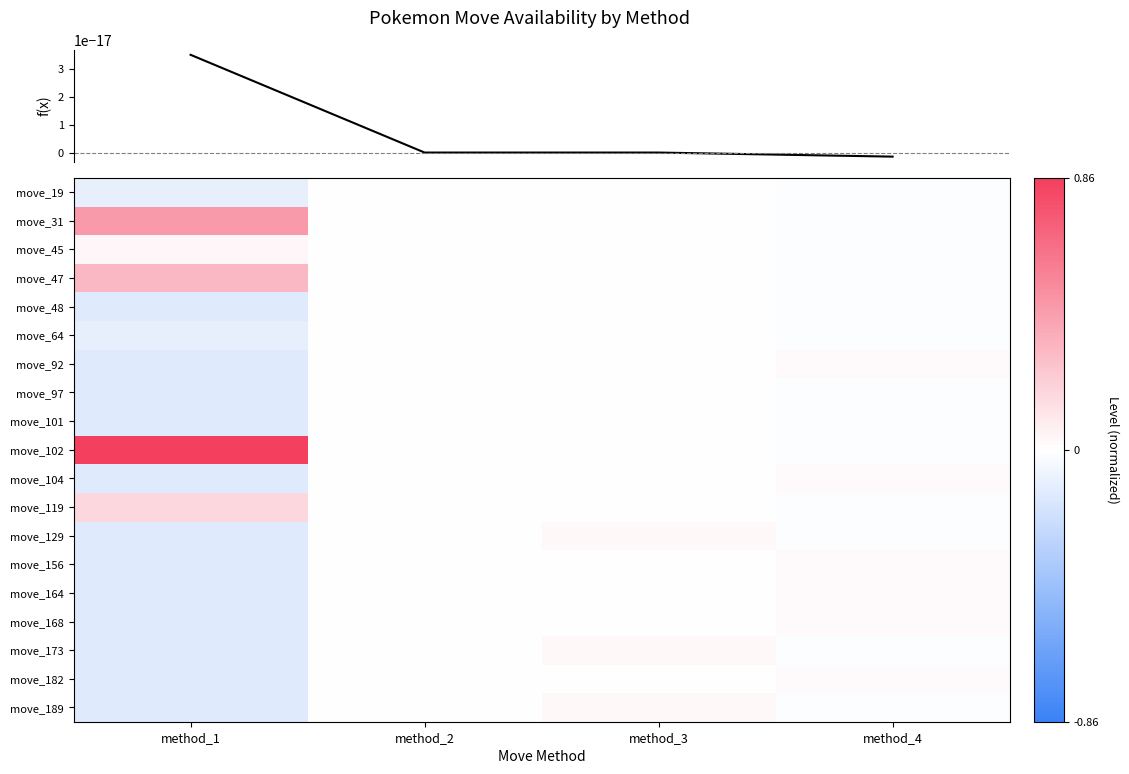

Is the value of f(x) at method_3 greater than the value of move_156 at method_1?

Yes